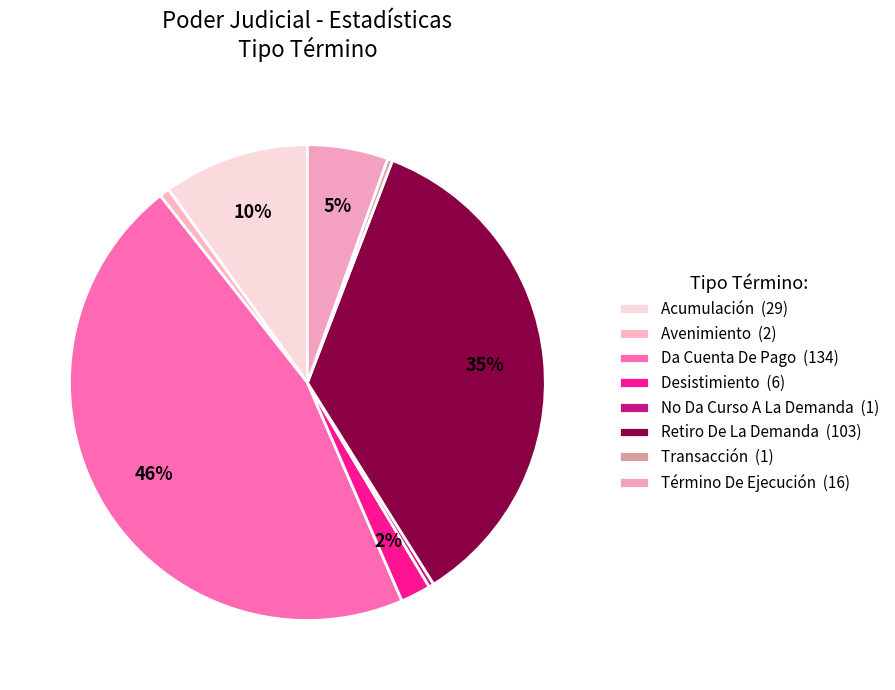

Rank the categories by value from lowest to highest.

No Da Curso A La Demanda, Transacción, Avenimiento, Desistimiento, Término De Ejecución, Acumulación, Retiro De La Demanda, Da Cuenta De Pago